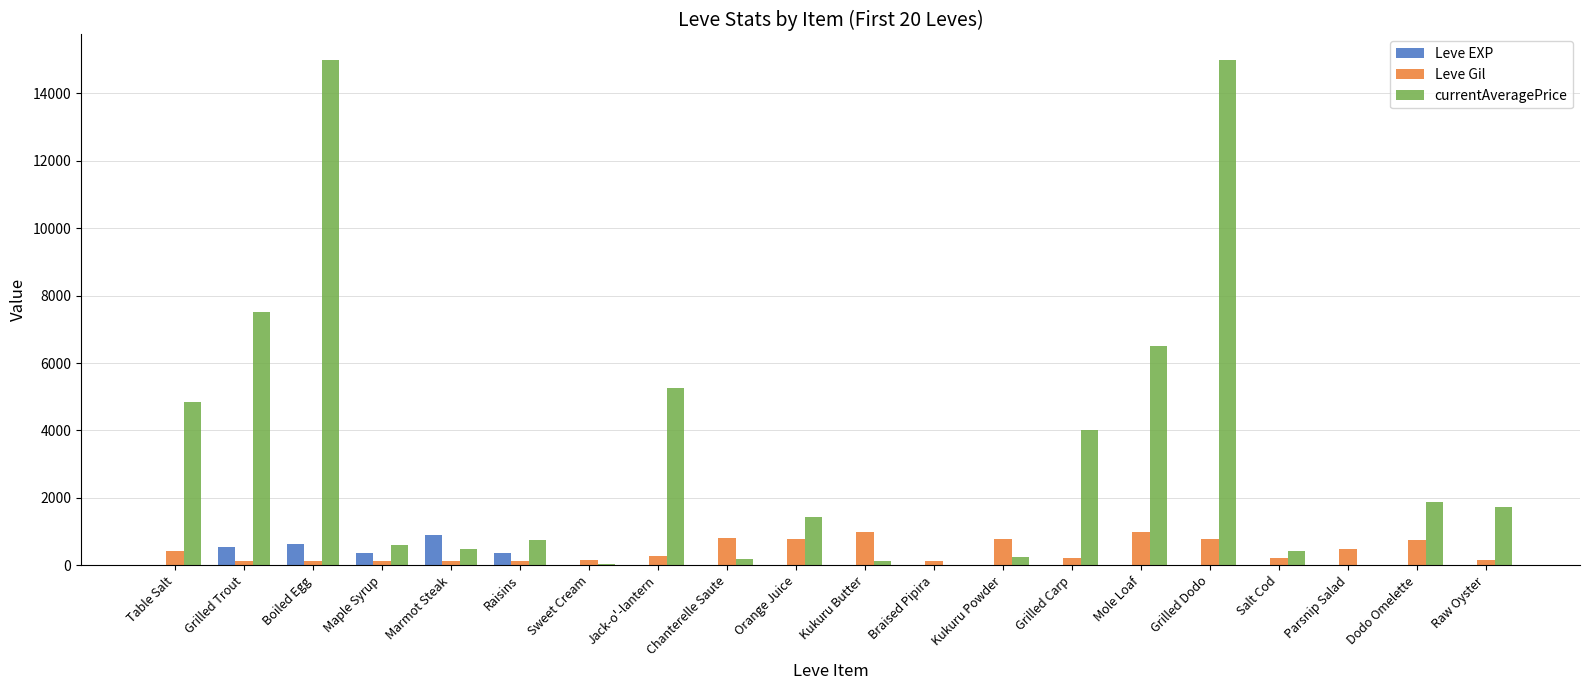

What are all the series names shown in the legend?

Leve EXP, Leve Gil, currentAveragePrice